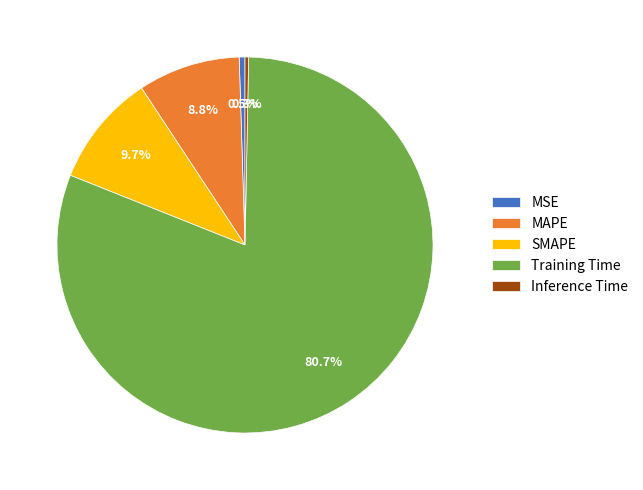

True or false: Training Time accounts for 81% of the total.

True